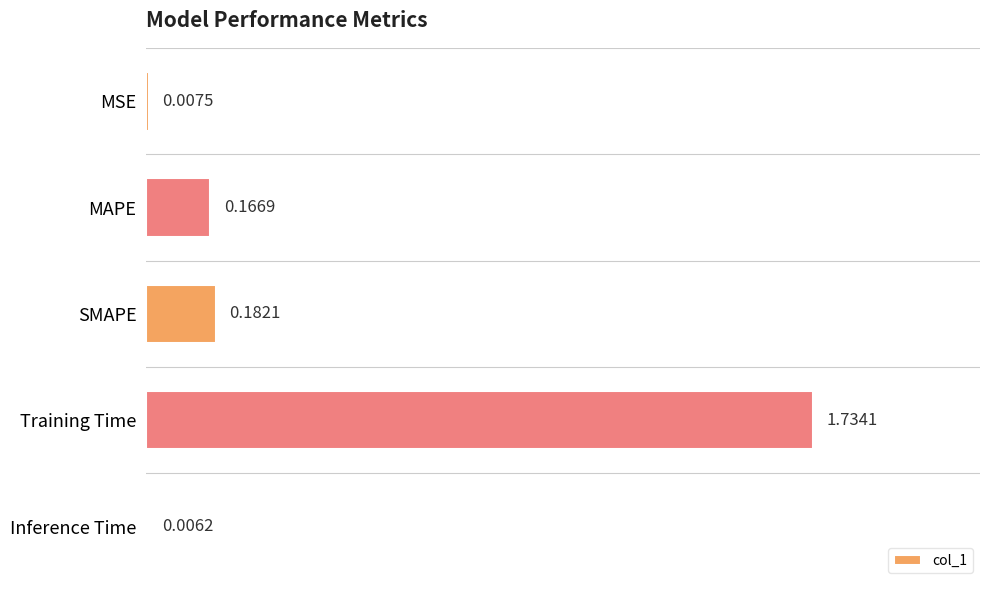

How many series are shown in this chart?

1